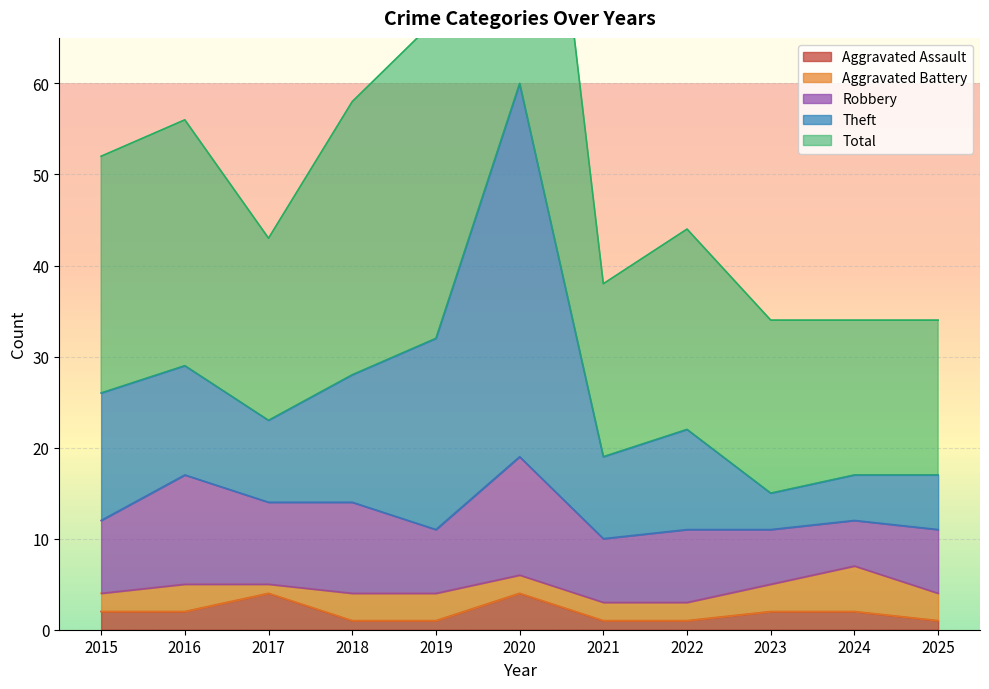

At which label does Total first exceed 23?

2015